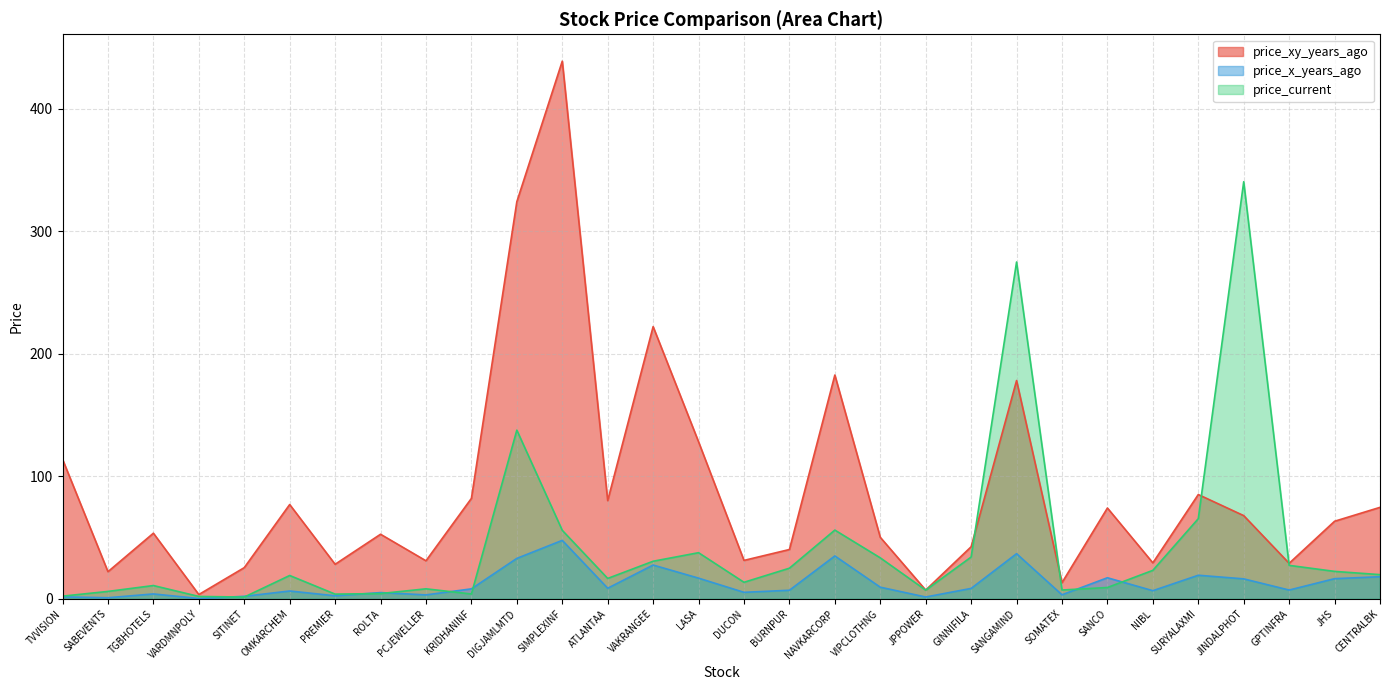

What is the value of the price_xy_years_ago point at the 6th from the left?

76.9